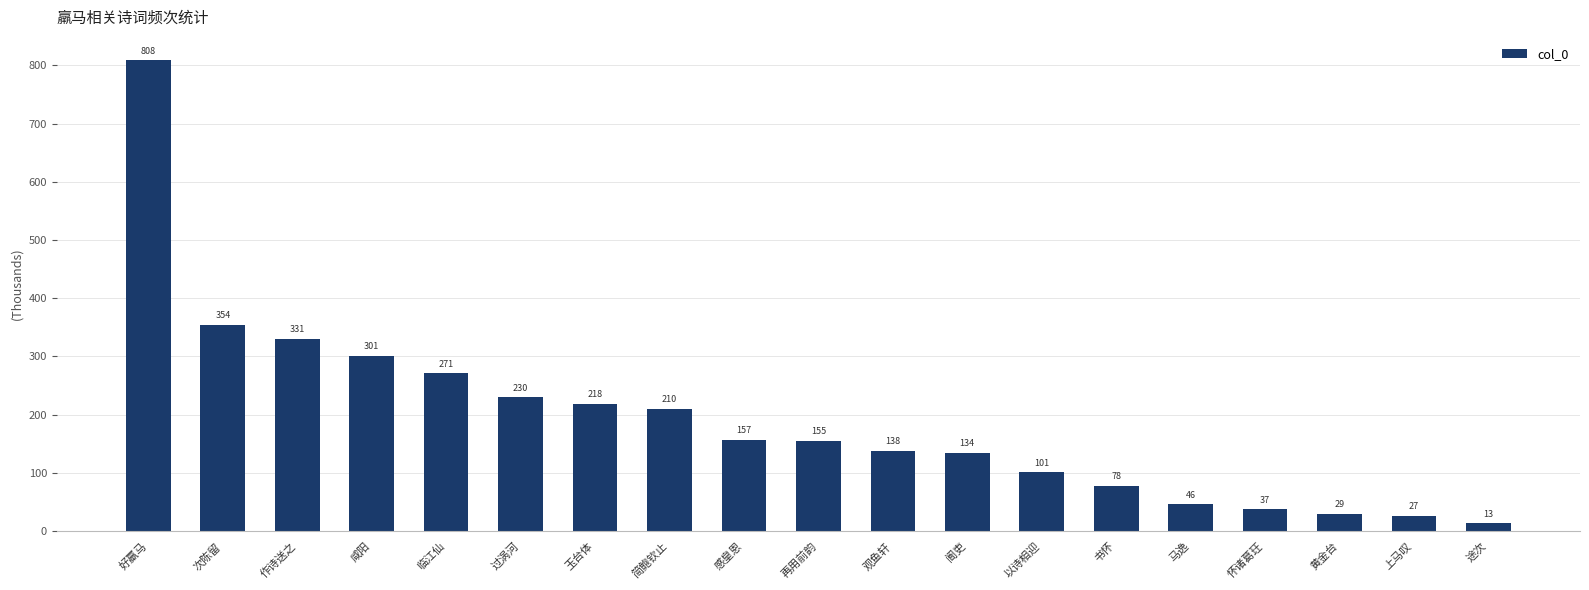

What is the label of the 17th bar from the left?

黄金台